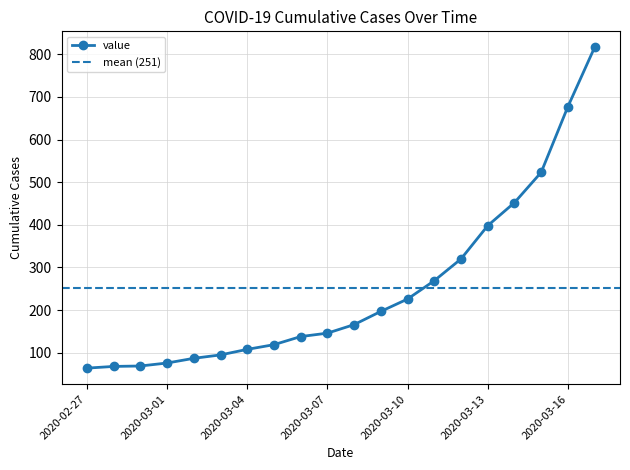

Rank the categories by value from highest to lowest.

2020-03-17, 2020-03-16, 2020-03-15, 2020-03-14, 2020-03-13, 2020-03-12, 2020-03-11, 2020-03-10, 2020-03-09, 2020-03-08, 2020-03-07, 2020-03-06, 2020-03-05, 2020-03-04, 2020-03-03, 2020-03-02, 2020-03-01, 2020-02-29, 2020-02-28, 2020-02-27